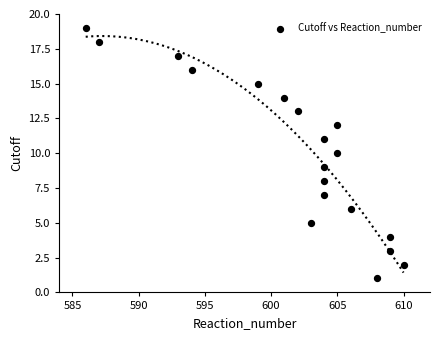

What is the range of Y values (max minus min)?

18